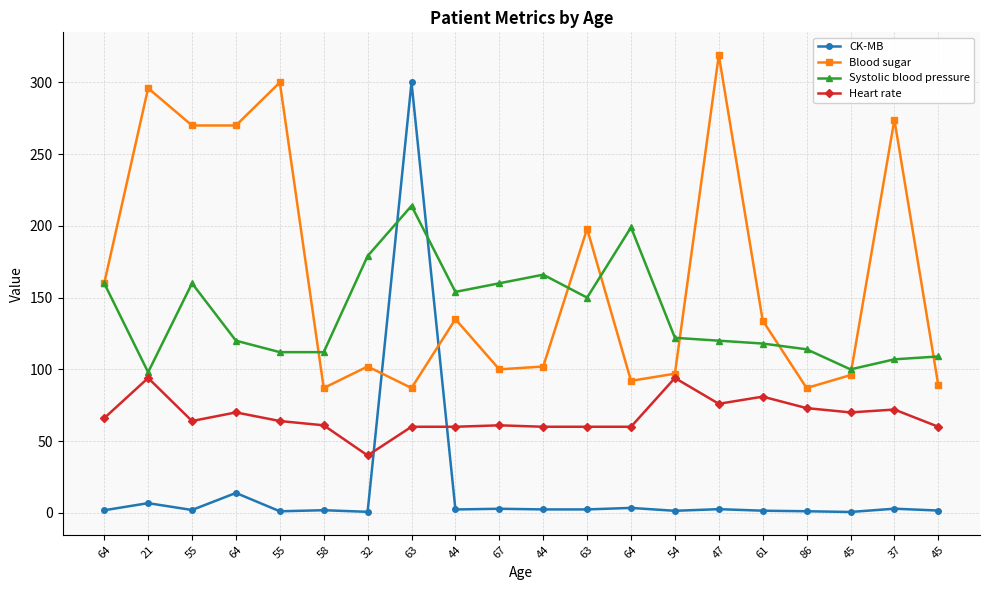

Rank the series at 64 from highest to lowest value.

Blood sugar, Systolic blood pressure, Heart rate, CK-MB